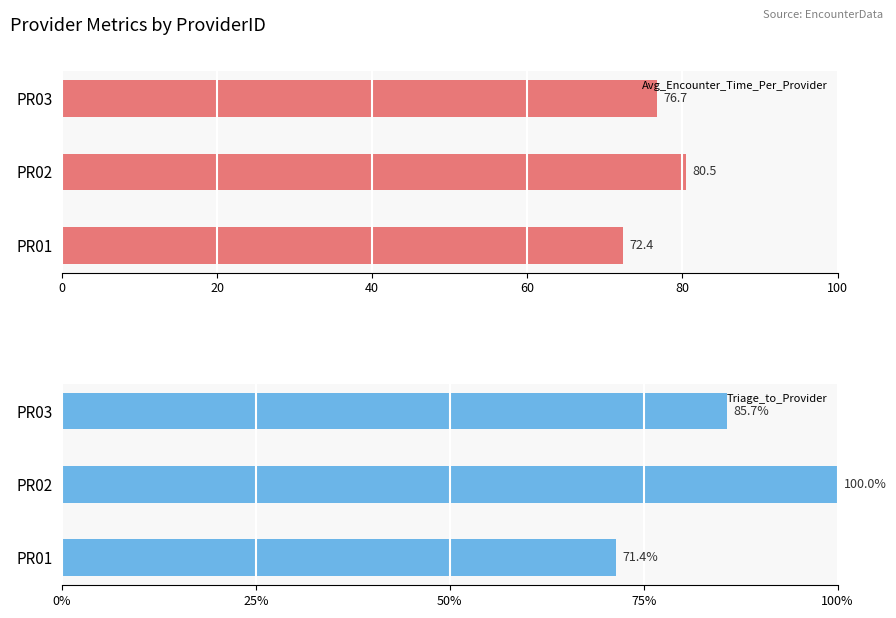

At which label is Avg_Encounter_Time_Per_Provider closest to 76?

PR03